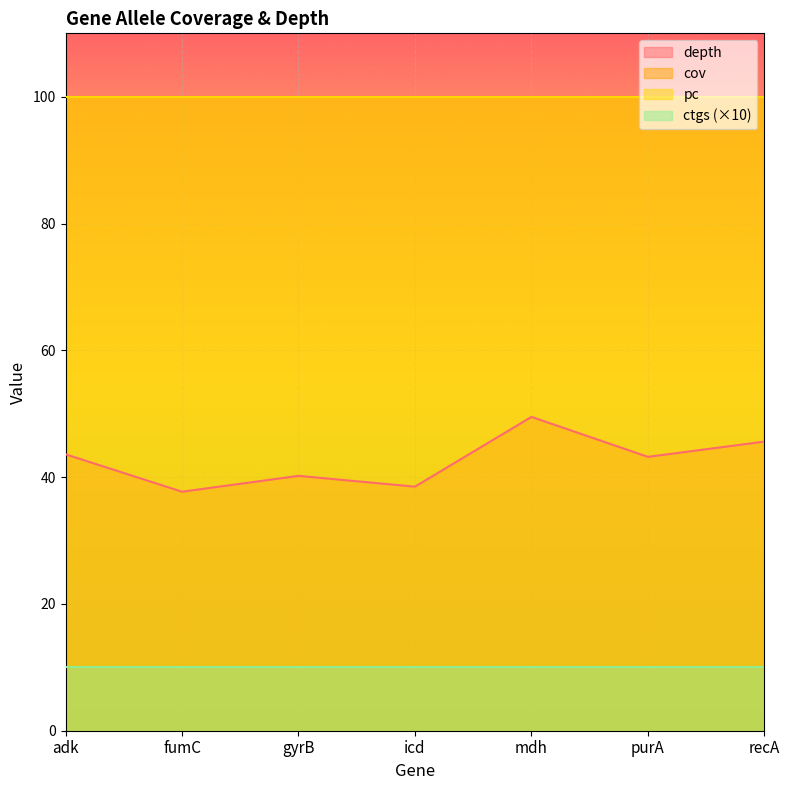

Which category has the lowest value in the cov series?

adk